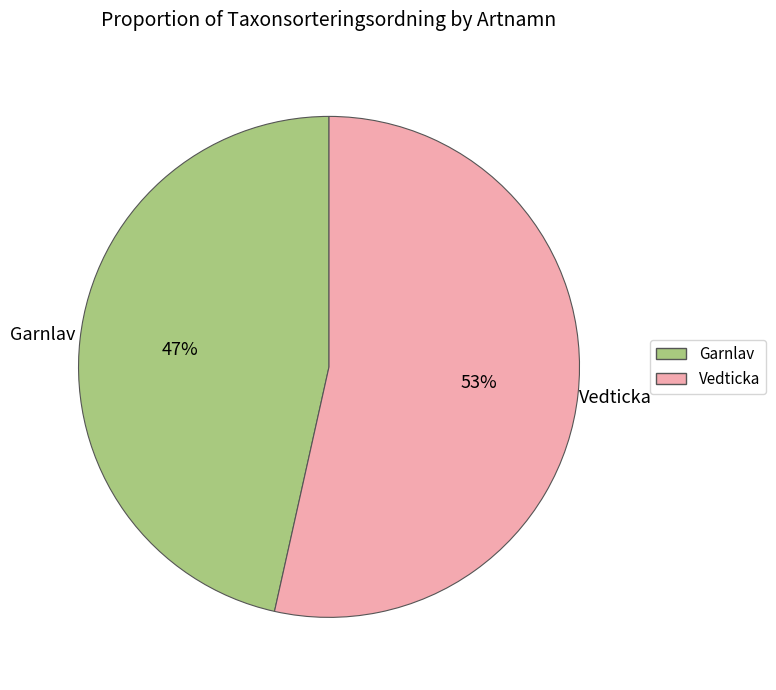

What percentage is the Vedticka slice, to the nearest percent?

53%